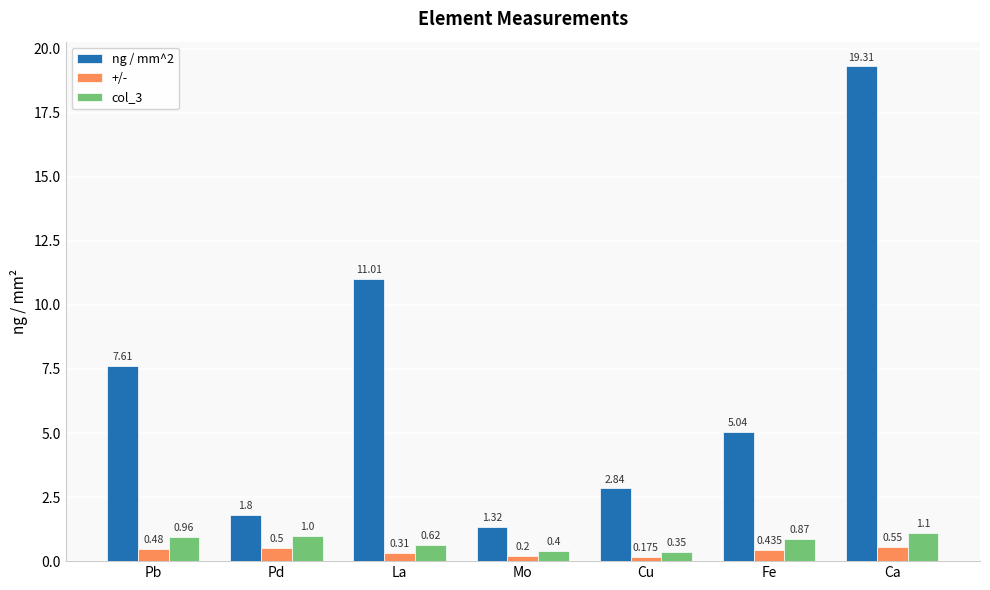

List the series in order of their peak value, lowest first.

+/-, col_3, ng / mm^2